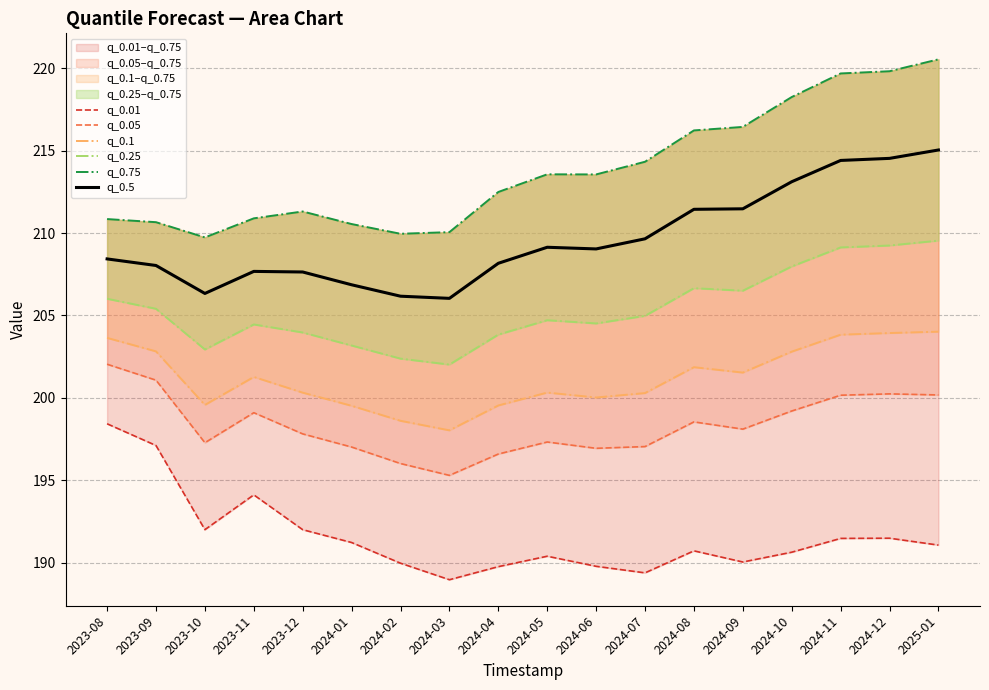

Reading left to right, list all the values displayed in this chart.

q_0.01: 198.4	197.1	192.0	194.1	192.0	191.2	190.0	189.0	189.8	190.4	189.8	189.4	190.7	190.0	190.6	191.5	191.5	191.1
q_0.05: 202.0	201.1	197.3	199.1	197.8	197.0	196.0	195.3	196.6	197.3	196.9	197.0	198.5	198.1	199.2	200.2	200.2	200.2
q_0.1: 203.6	202.8	199.6	201.3	200.3	199.5	198.6	198.0	199.5	200.3	200.0	200.3	201.9	201.5	202.8	203.8	203.9	204.0
q_0.25: 206.0	205.4	202.9	204.5	204.0	203.2	202.4	202.0	203.8	204.7	204.5	205.0	206.7	206.5	208.0	209.1	209.2	209.5
q_0.75: 210.8	210.7	209.7	210.9	211.3	210.5	210.0	210.1	212.5	213.6	213.6	214.3	216.2	216.4	218.2	219.7	219.8	220.5
q_0.5: 208.4	208.0	206.3	207.7	207.6	206.9	206.2	206.0	208.2	209.1	209.0	209.6	211.4	211.5	213.1	214.4	214.5	215.0